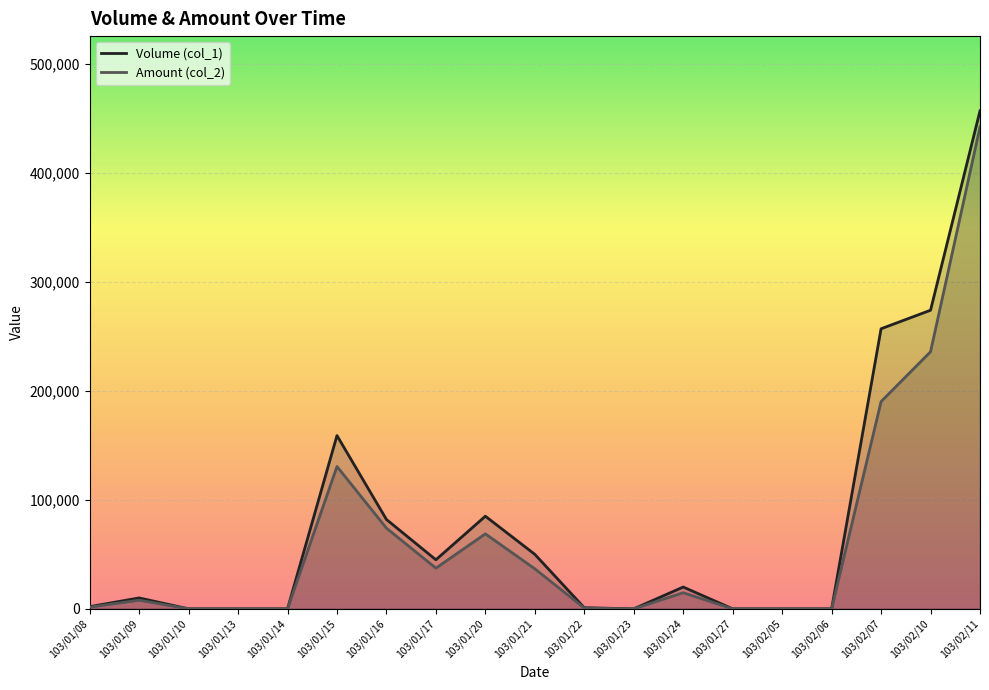

Reading right to left, extract all data points from this chart.

Volume (col_1): 457000	274000	257000	0	0	0	20000	0	1000	50000	85000	45000	82000	159000	0	0	0	10000	2000
Amount (col_2): 442160	235900	190180	0	0	0	14800	0	720	36720	68800	37350	74040	130610	0	0	0	7900	1560